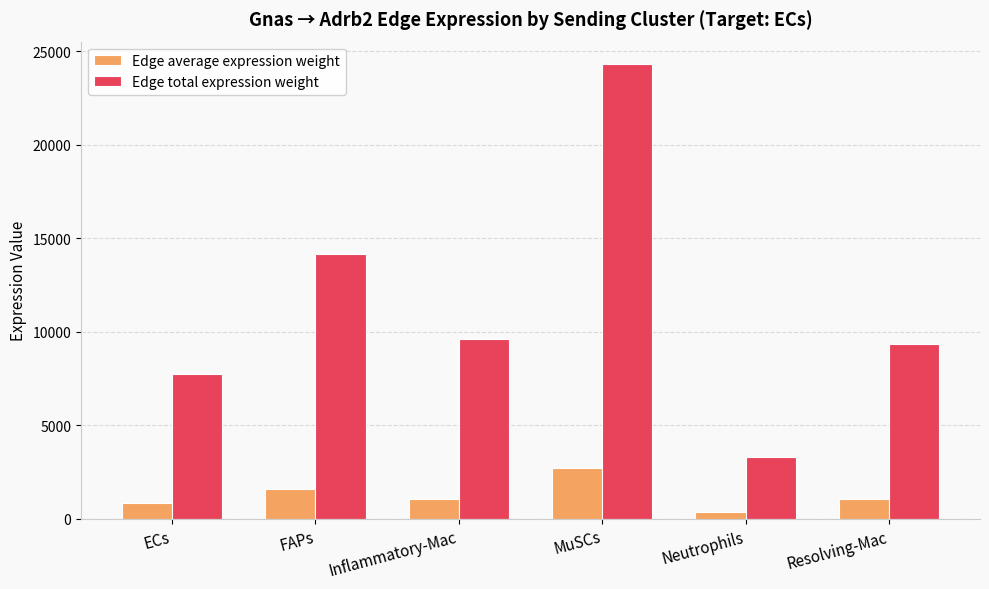

What is the average value of the Edge total expression weight series?

11417.8